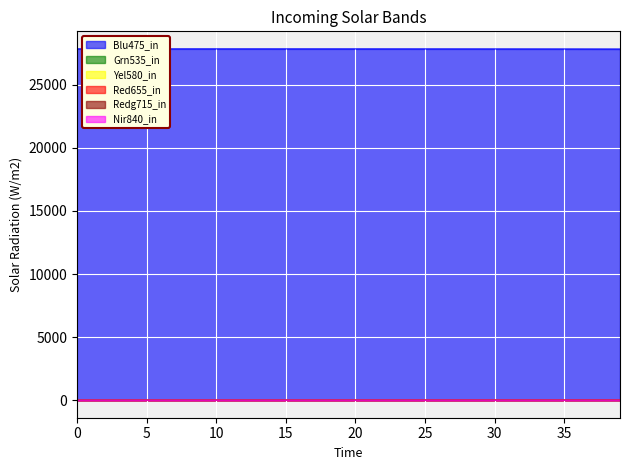

Between 39 and 22, which is larger?

22